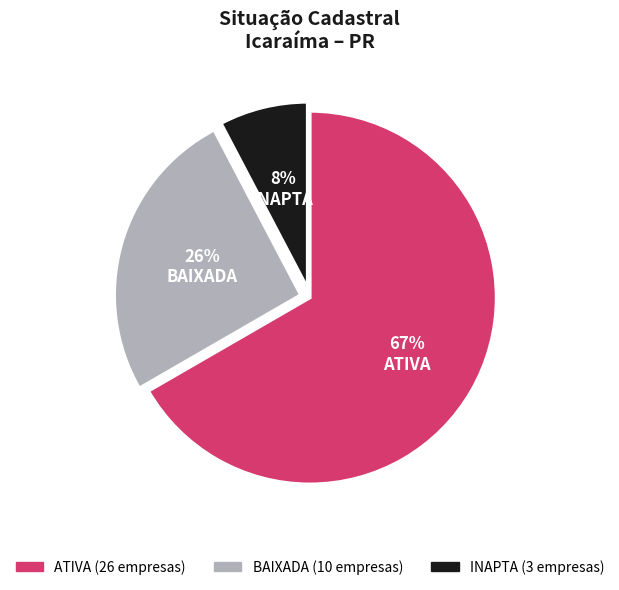

To the nearest percent, what is the difference between the BAIXADA and ATIVA slice percentages?

41%